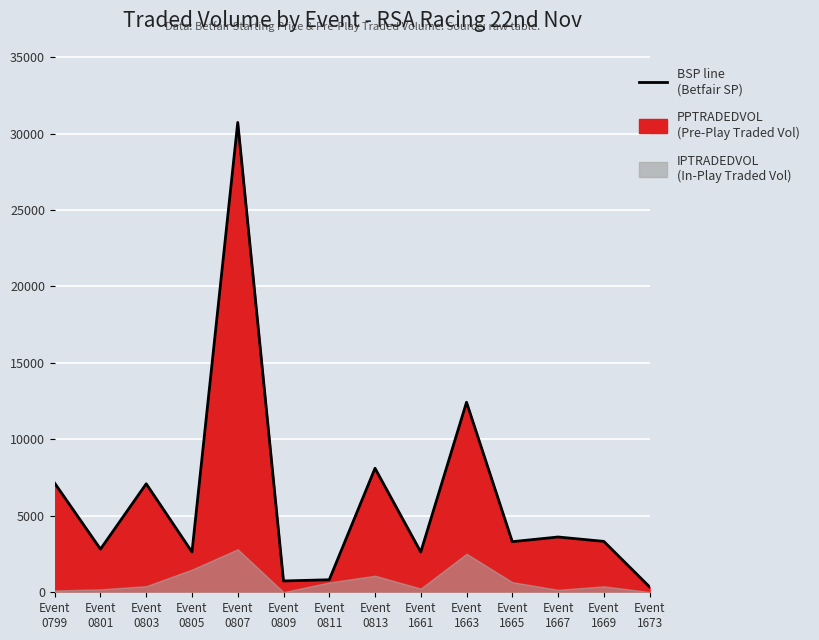

Where does the data first go above 3328?

Event
0799